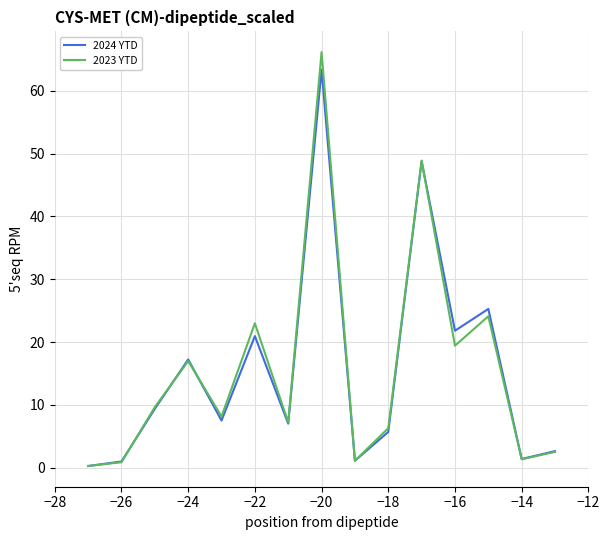

Which series has the largest range (max minus min)?

2023 YTD